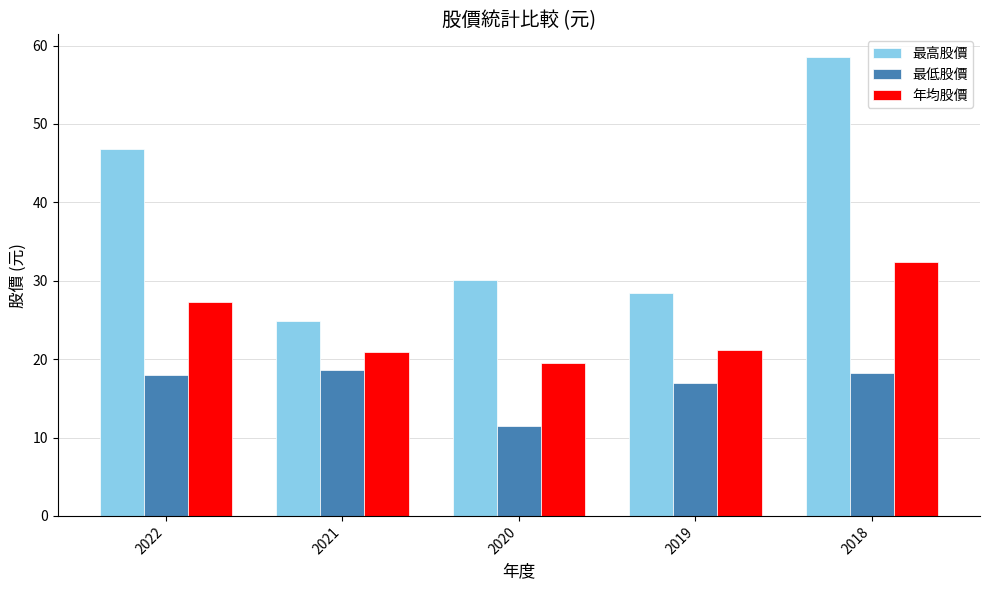

At which category does the chart reach its minimum across all series?

2020